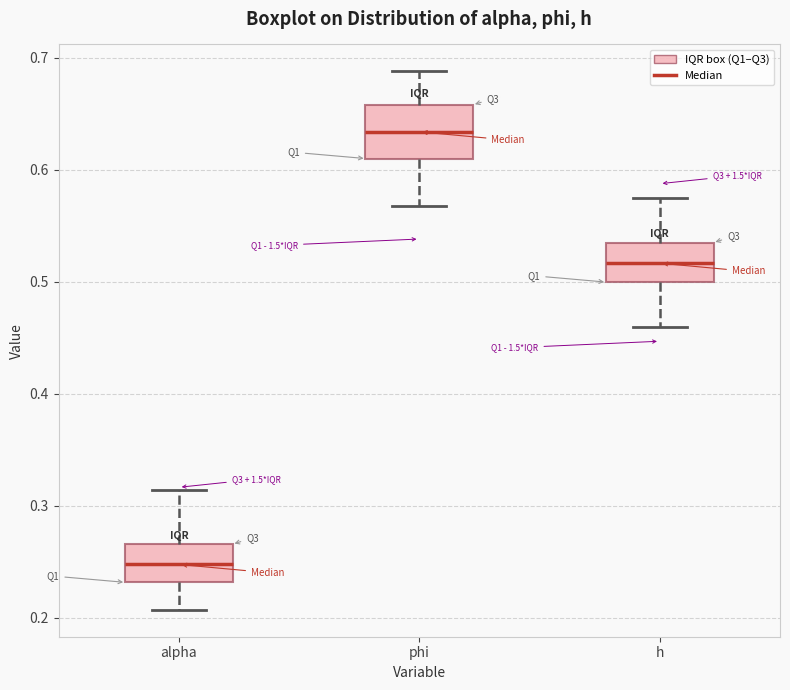

Which box has the lowest median line?

alpha